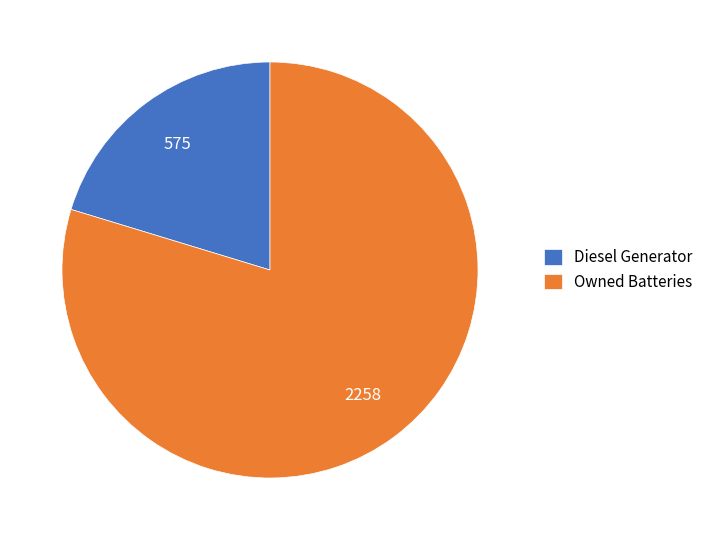

Rank the categories by value from highest to lowest.

Owned Batteries, Diesel Generator